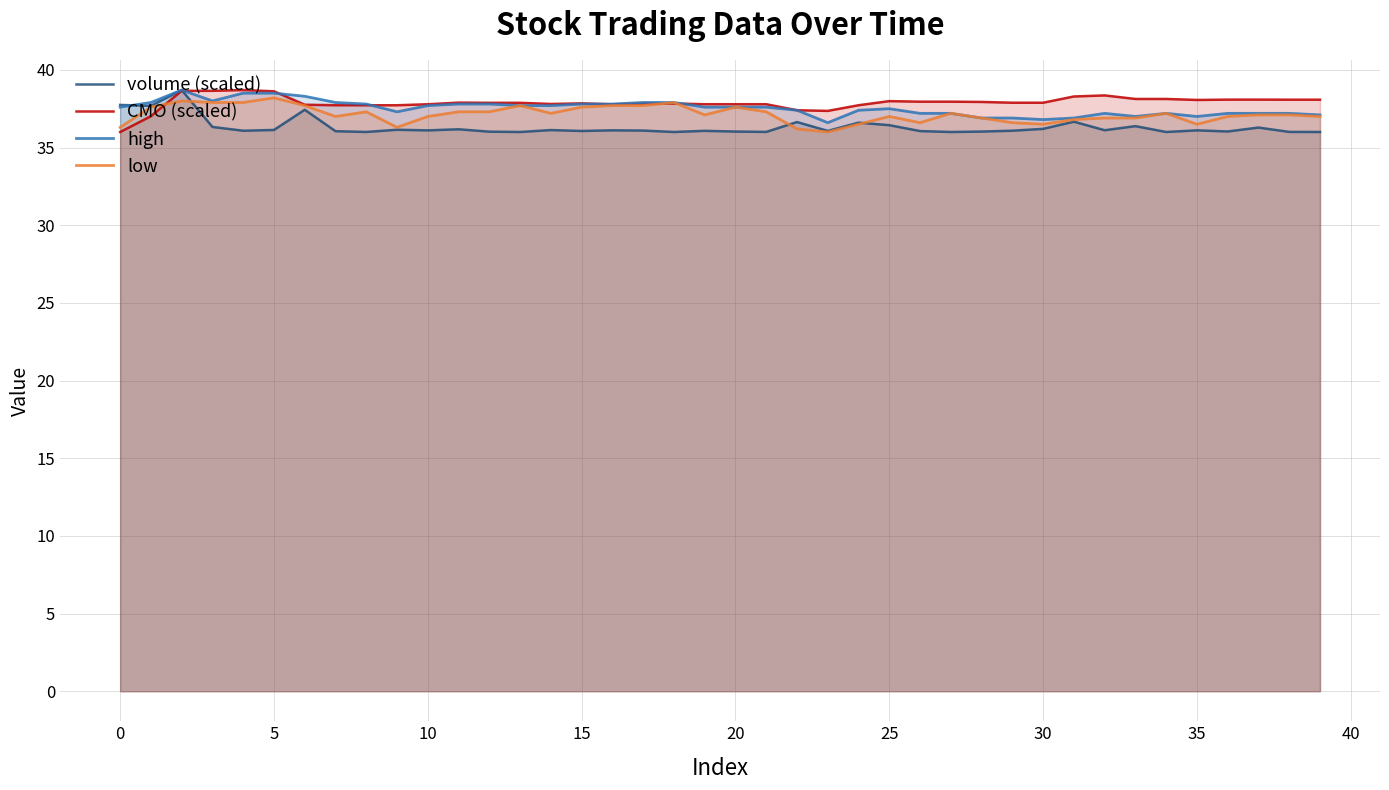

Is it true that low equals 15.6 at 15?

False